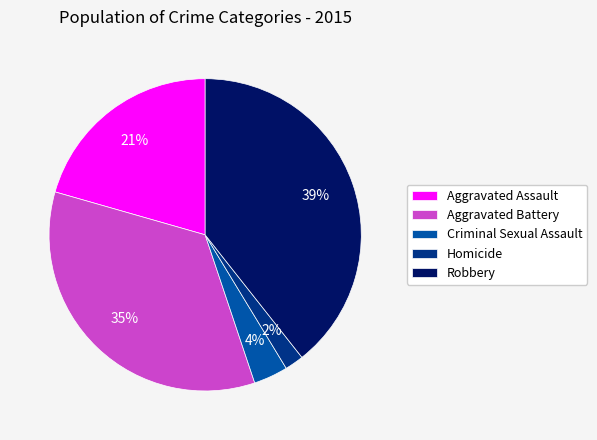

Does any single category account for the majority?

No